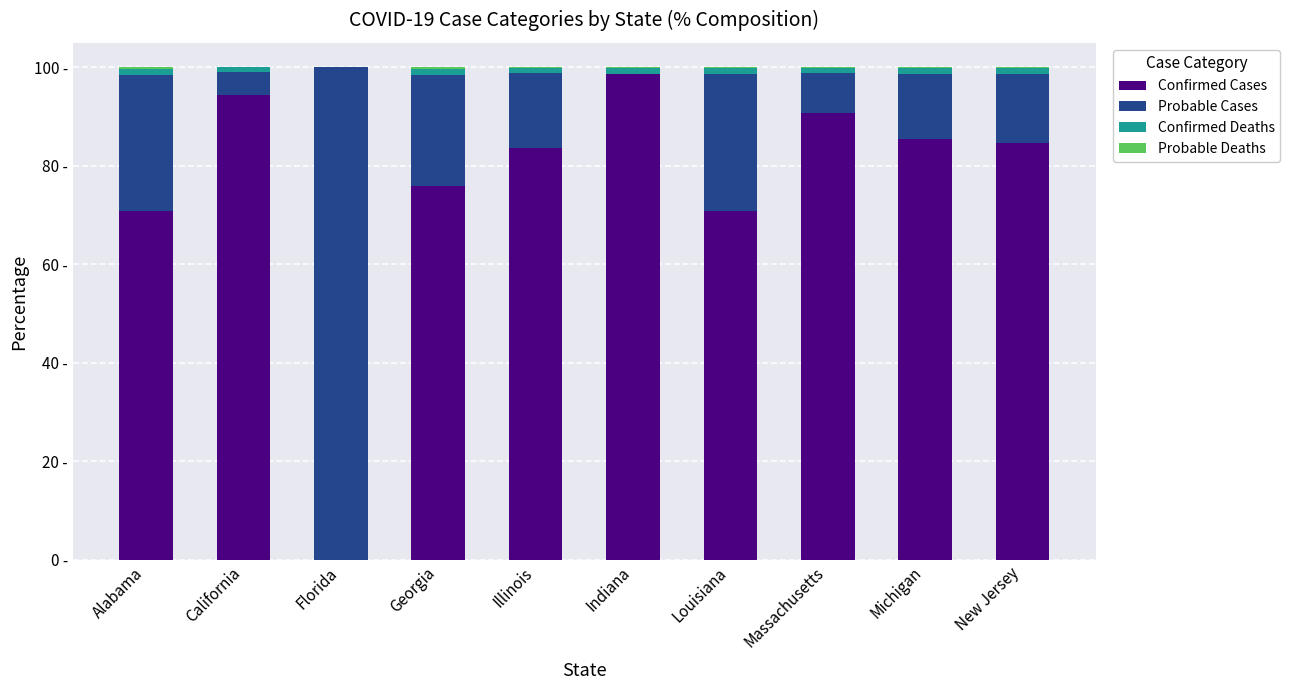

At Florida, list the series in order from largest to smallest.

Probable Cases, Confirmed Cases, Confirmed Deaths, Probable Deaths